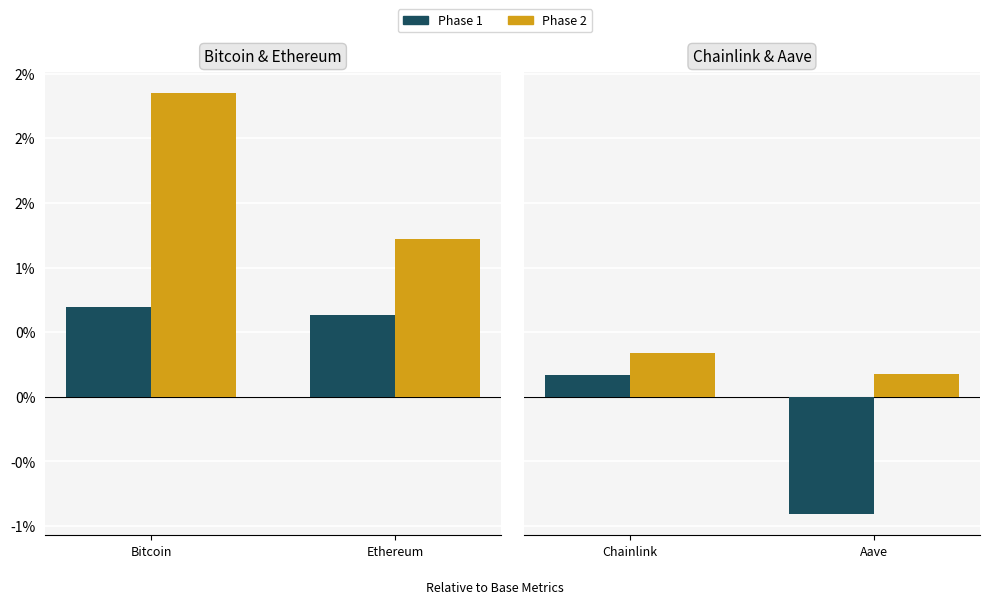

What is the label of the 2nd bar from the left?

Aave